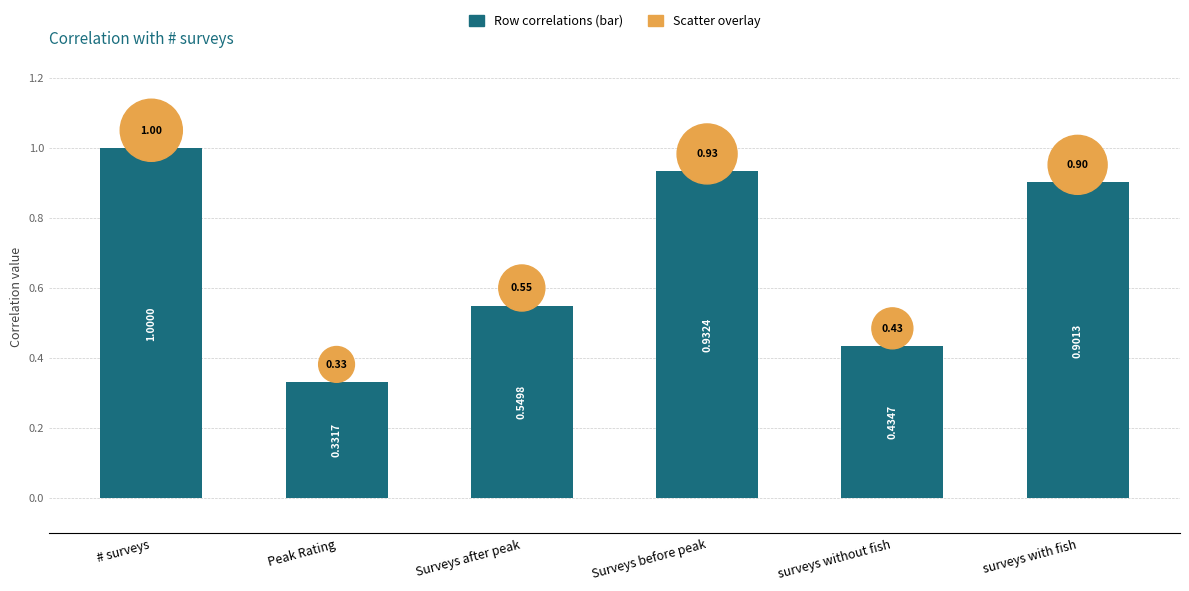

Is the value of Scatter overlay at Surveys after peak greater than the value of Row correlations (bar) at # surveys?

No